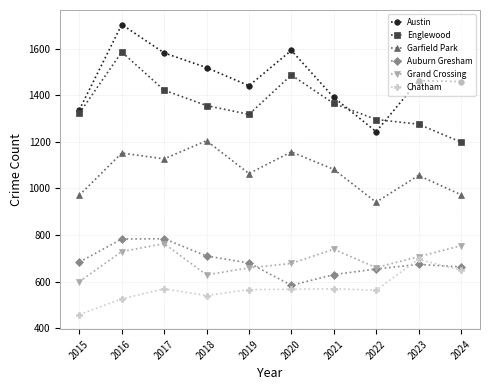

What is the average value of the Austin series?

1473